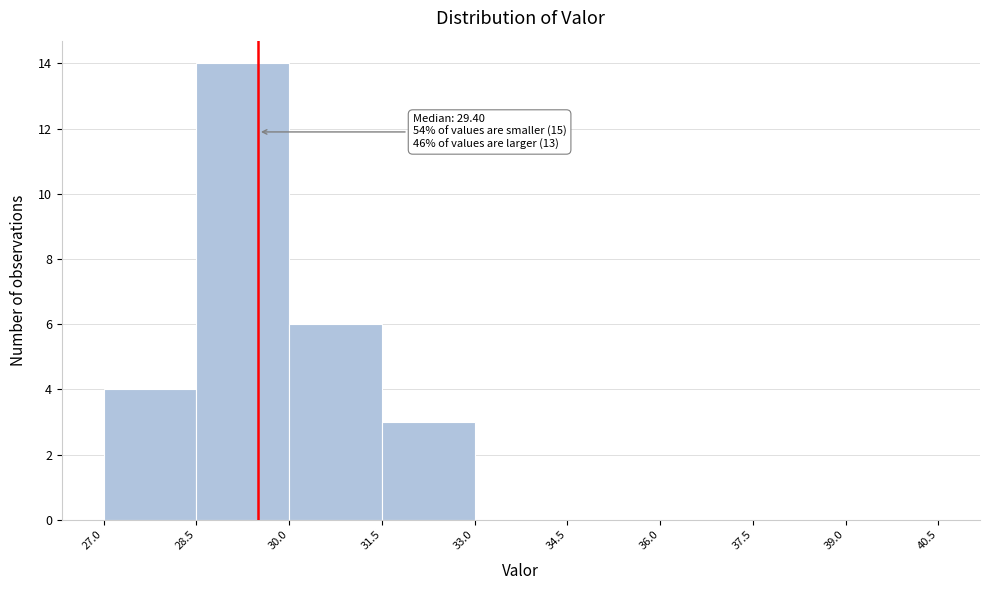

Which range on the x-axis has the tallest bar?

28.5 to 30.0